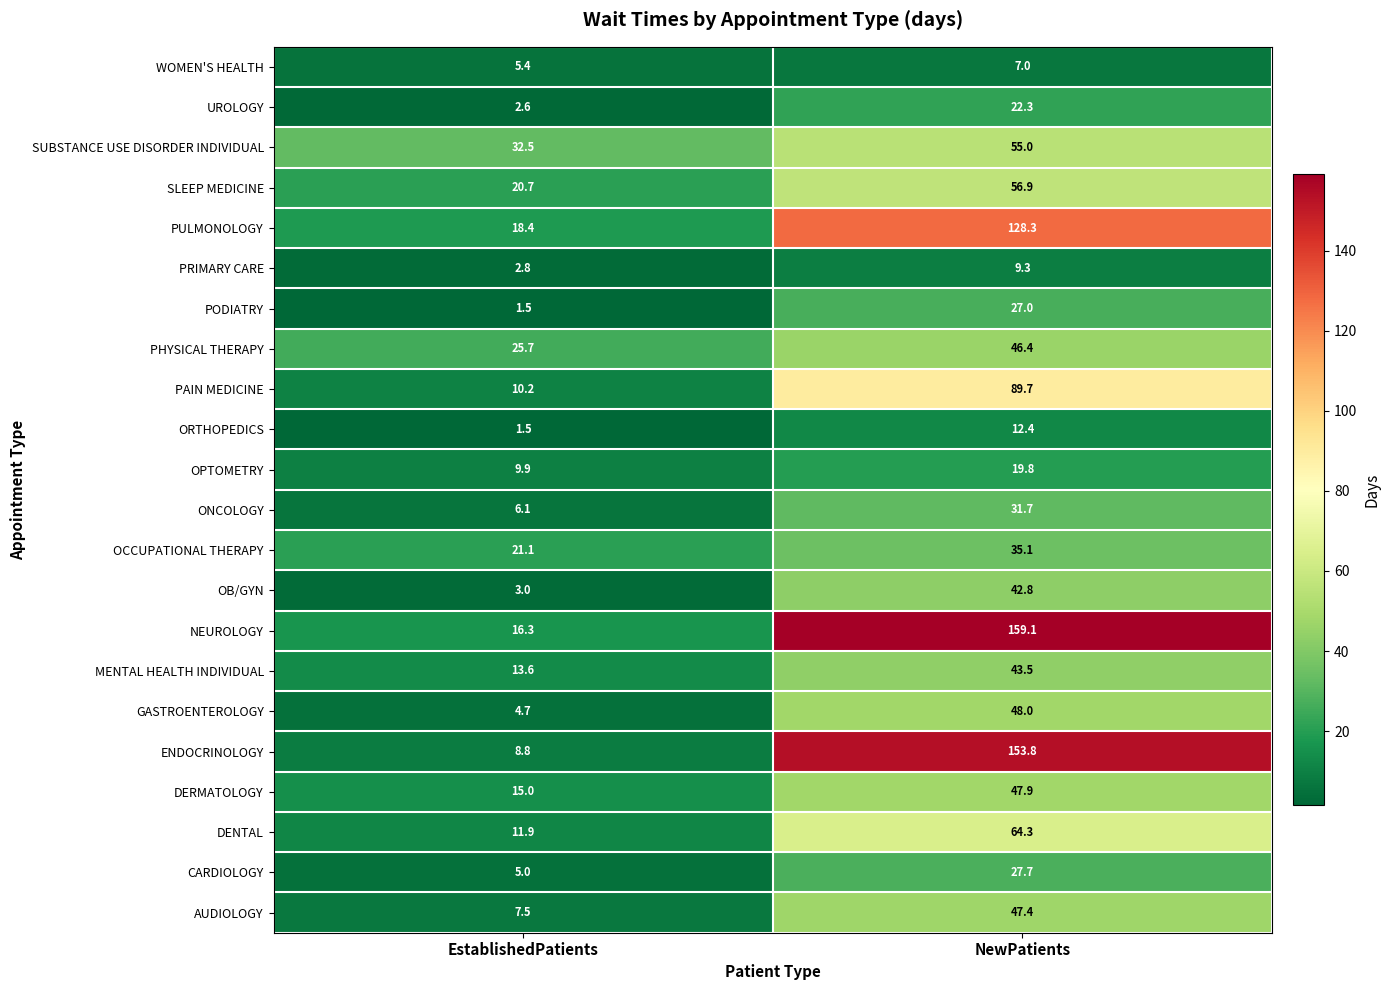

How many categories are shown in the chart?

2